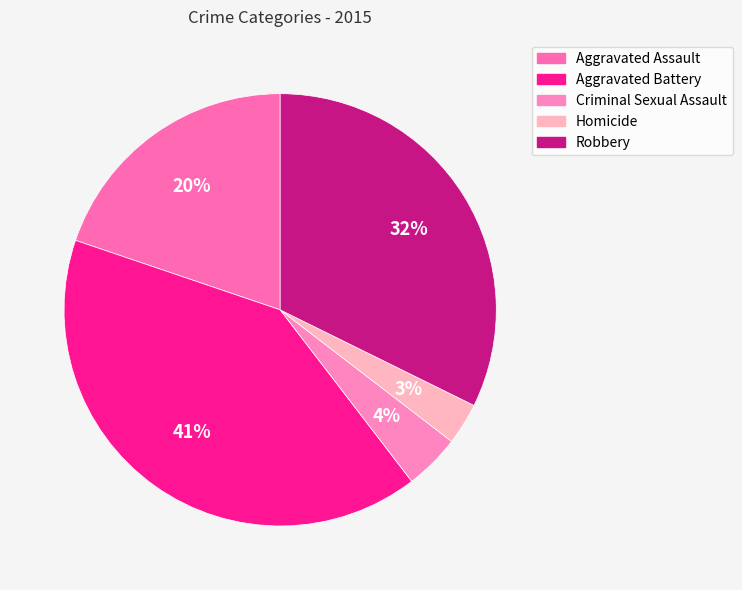

To the nearest percent, what is the average slice percentage?

20%